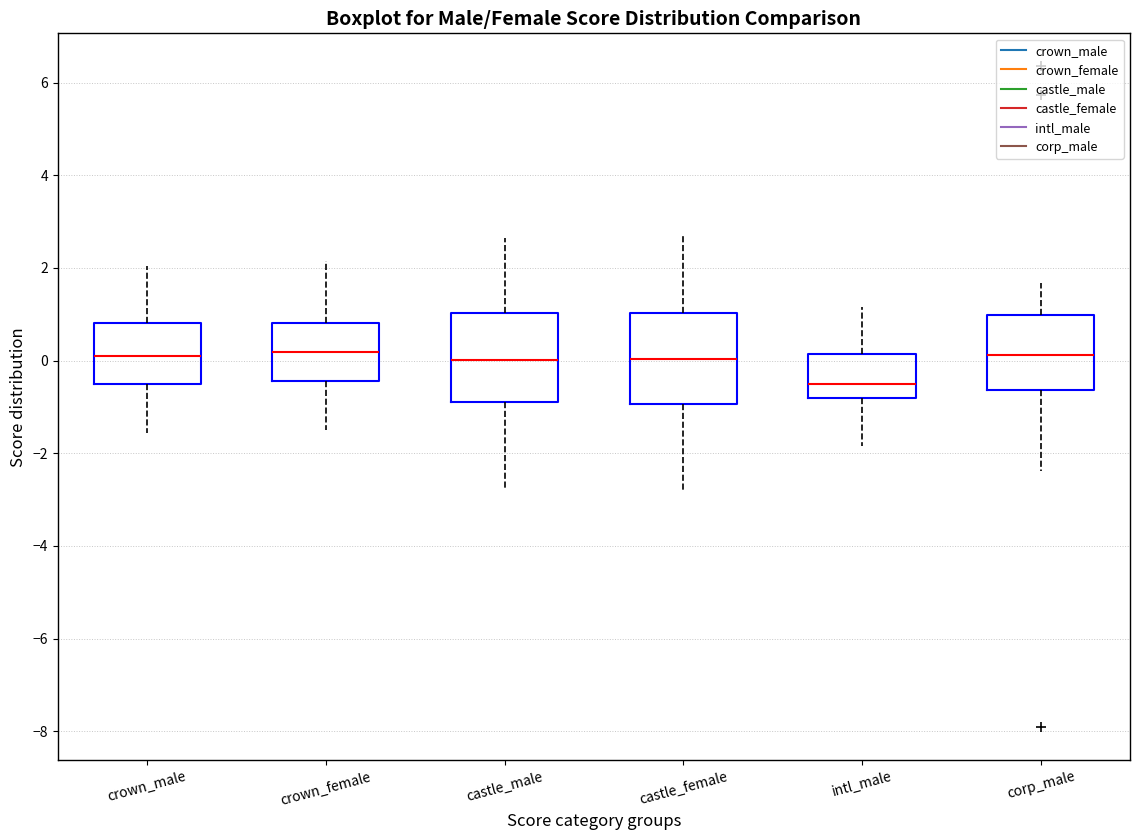

Where does the upper whisker of the box for crown_male end on the y-axis? The values are not printed on the chart, so give them approximately, as read against the axis.

2.0